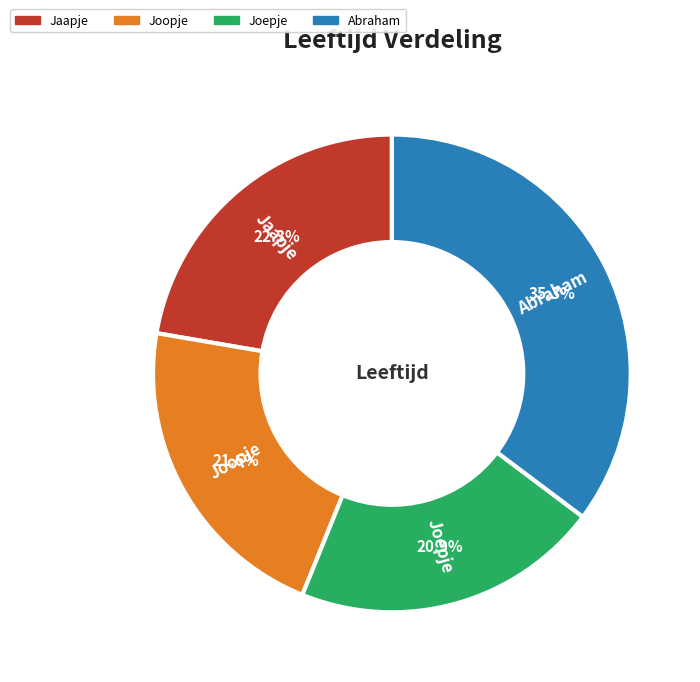

To the nearest percent, what percentage of the pie is Abraham?

35%